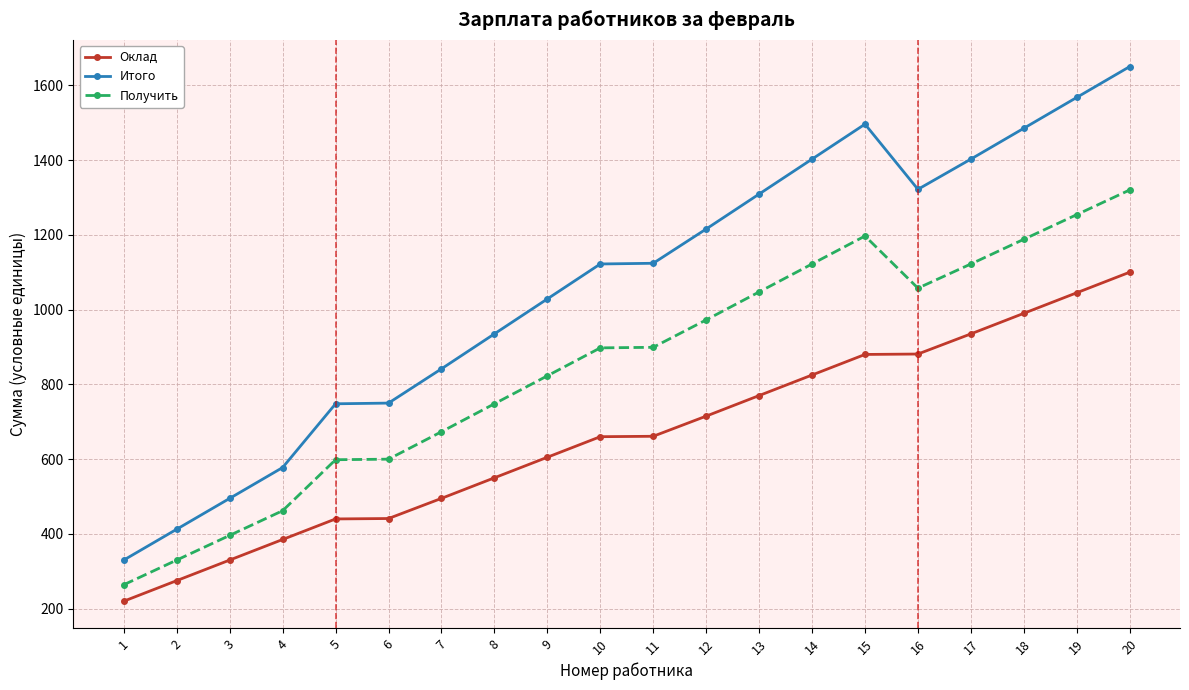

Rank the series by their average value, from highest to lowest.

Итого, Получить, Оклад